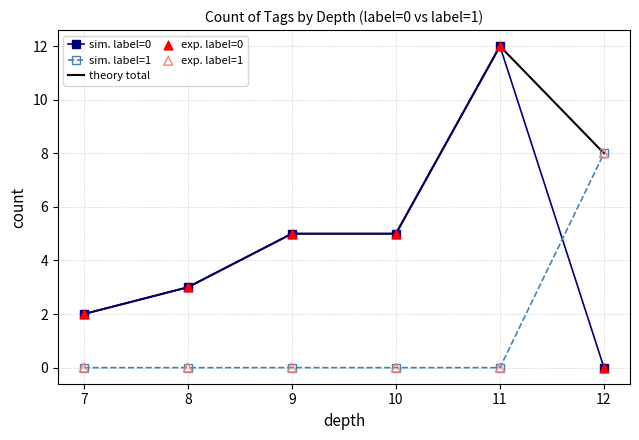

Is the value of theory total at 7 greater than the value of sim. label=1 at 9?

Yes